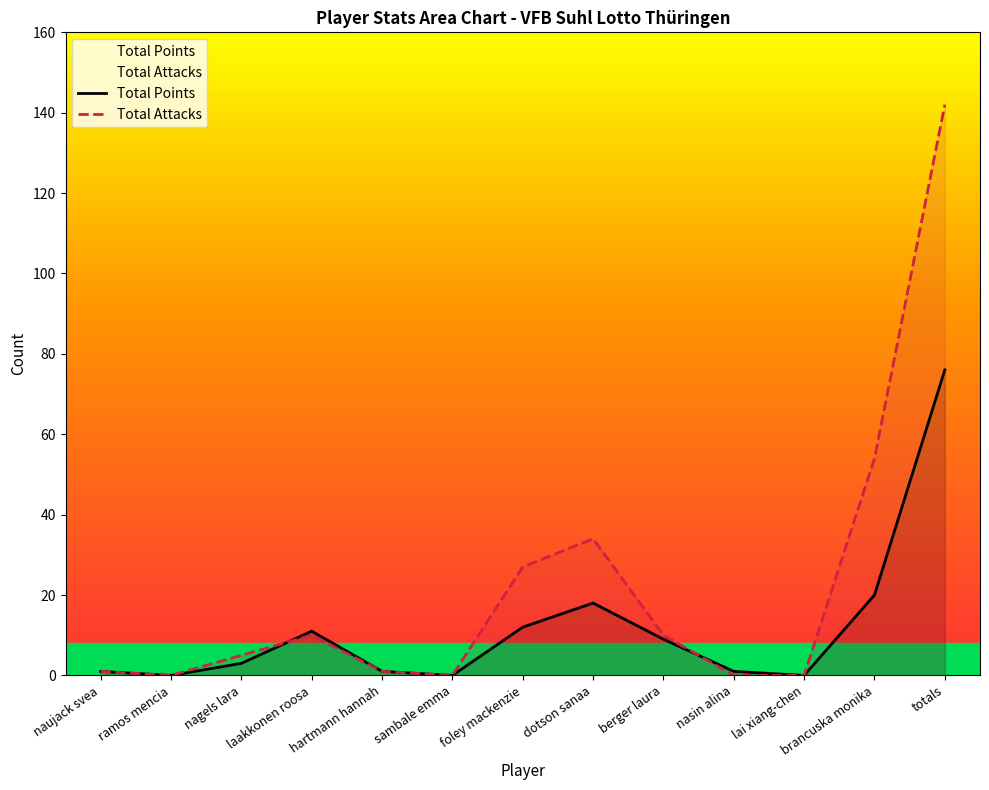

What are all the series names shown in the legend?

Total Points, Total Attacks